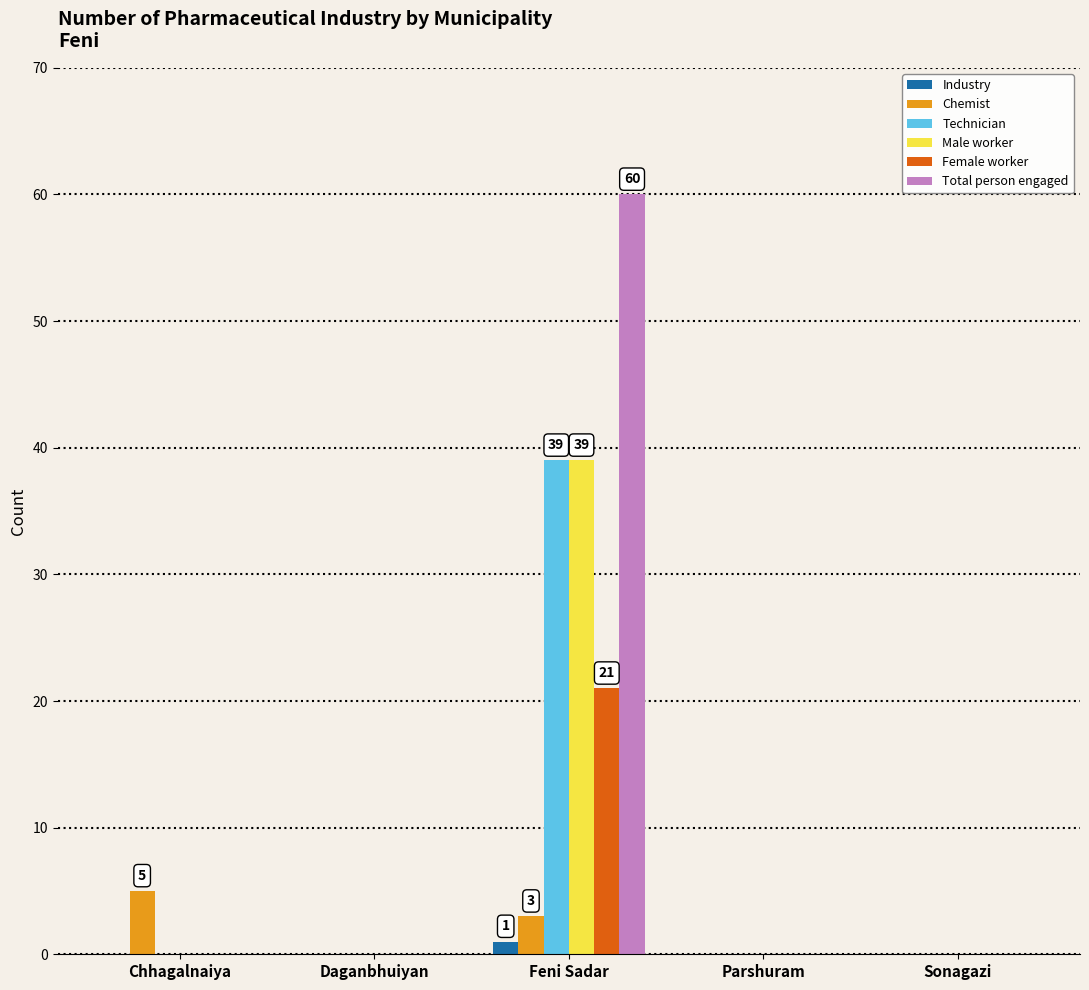

Reading left to right, transcribe all the data shown in this chart.

Industry: 0	0	1	0	0
Chemist: 5	0	3	0	0
Technician: 0	0	39	0	0
Male worker: 0	0	39	0	0
Female worker: 0	0	21	0	0
Total person engaged: 0	0	60	0	0